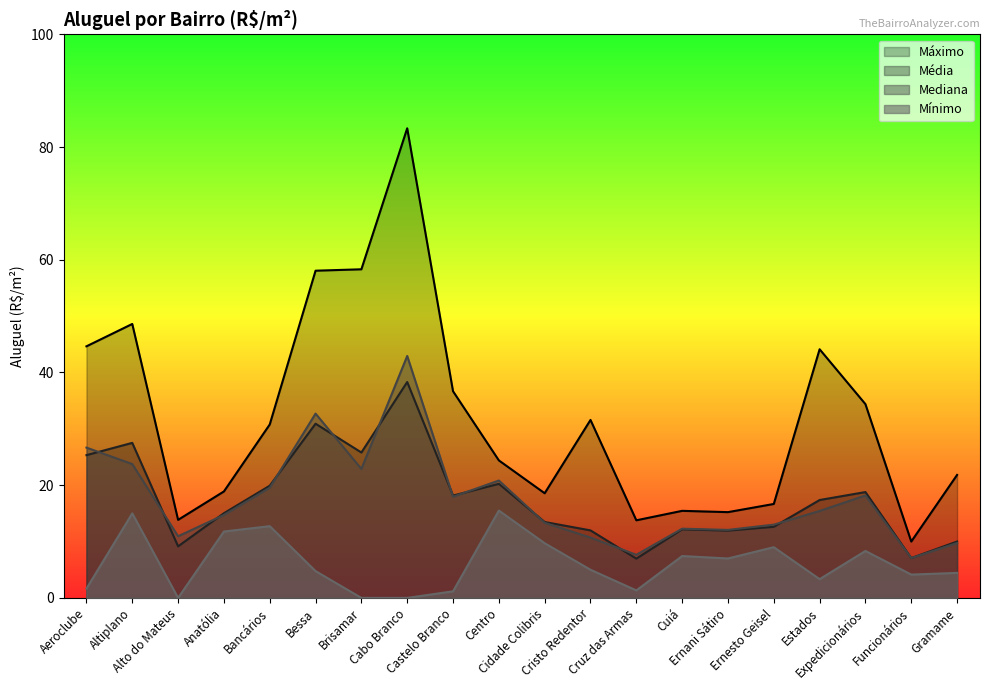

Which series changed the most between Altiplano and Cruz das Armas?

Máximo